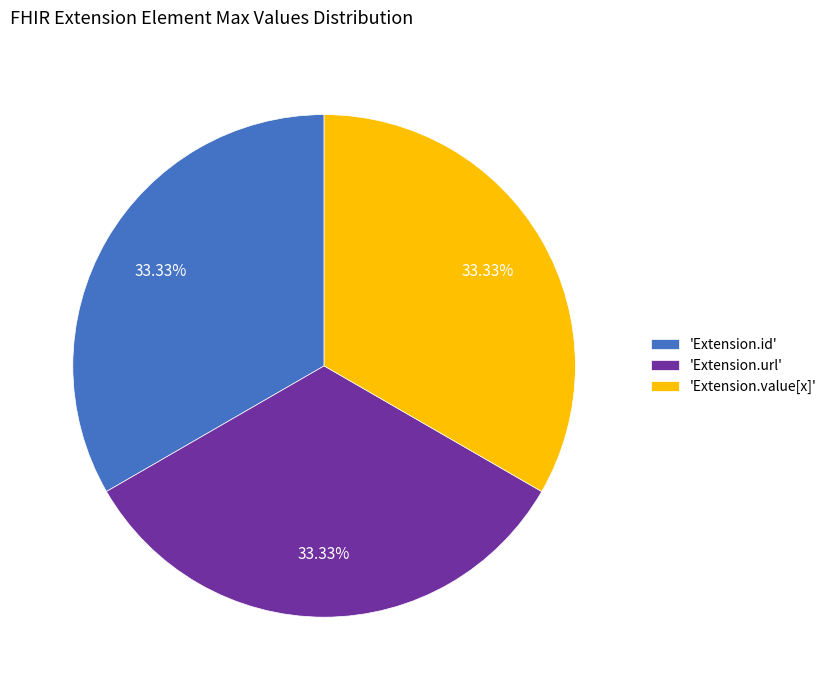

What is the ratio of the value at 'Extension.value[x]' to the value at 'Extension.id'?

1.0